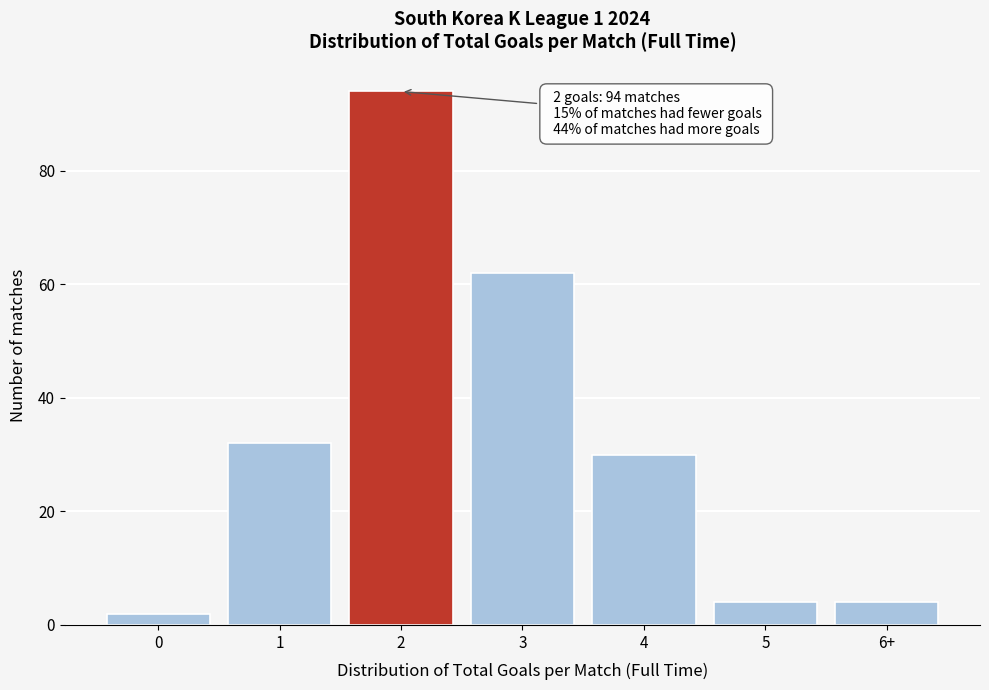

Reading left to right, list all the values displayed in this chart.

0=2	1=32	2=94	3=62	4=30	5=4	6+=4